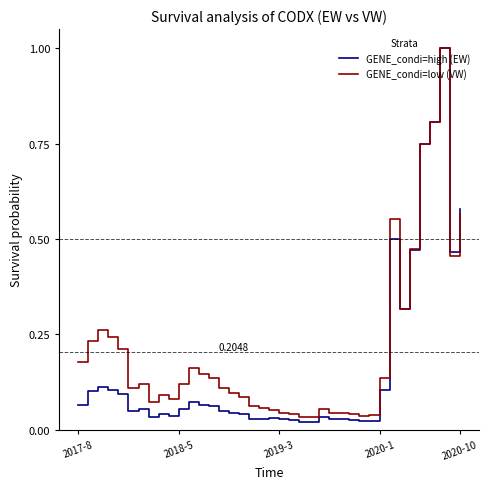

Which series has the largest total across all categories?

GENE_condi=low (VW)